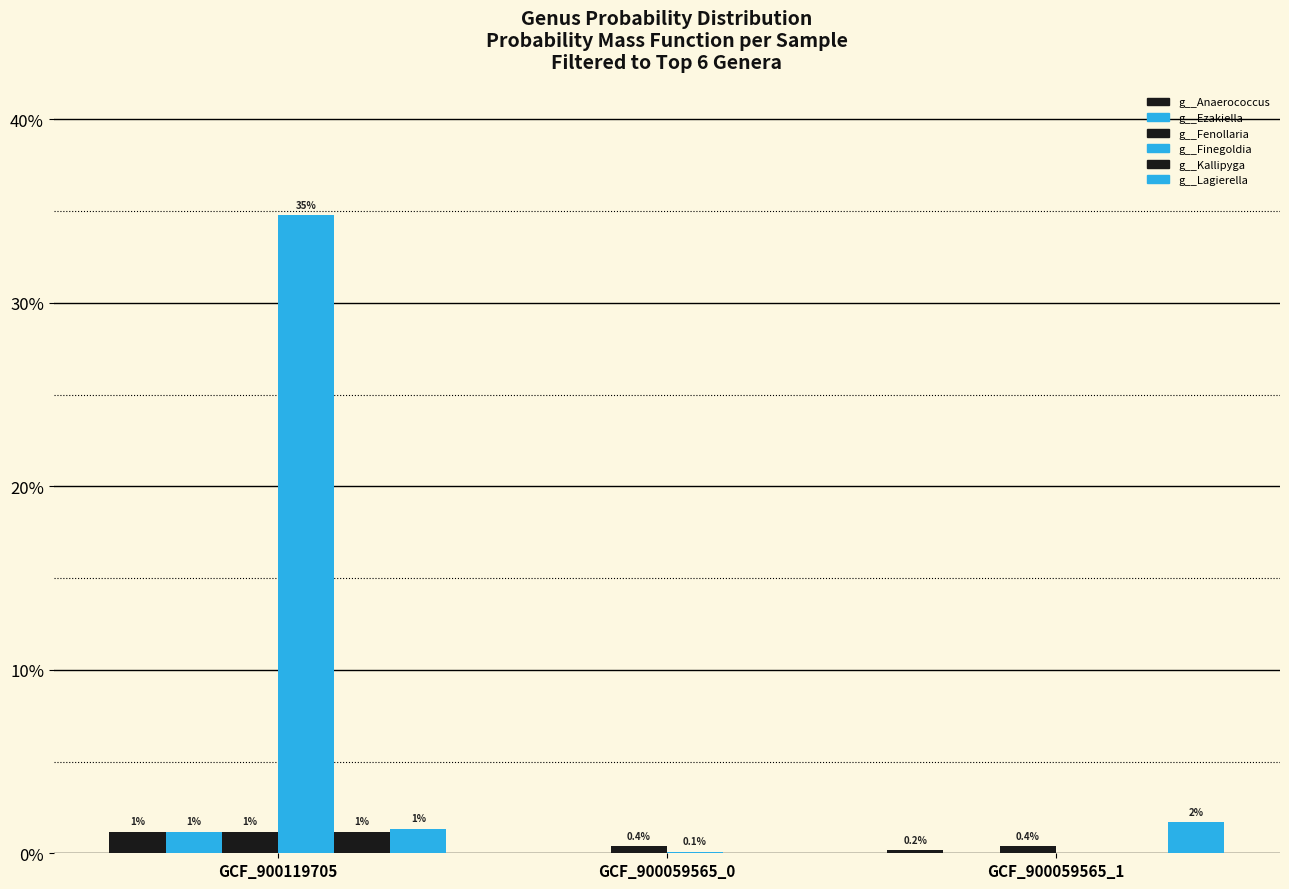

How many g__Fenollaria values are between 0 and 1?

3